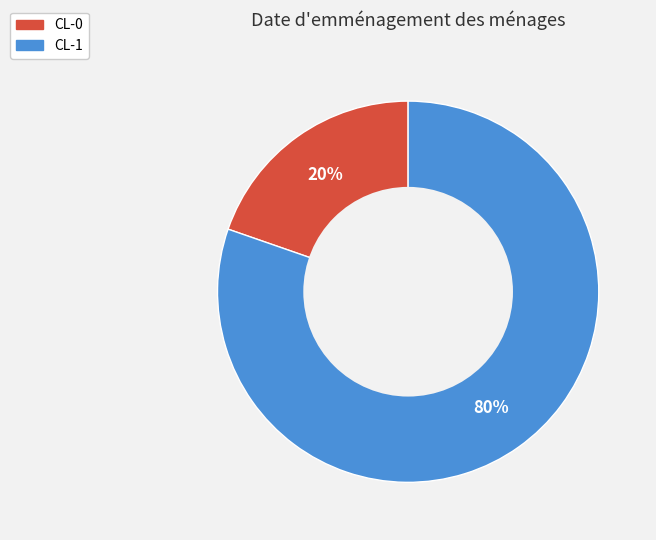

Which category has the smallest portion of the pie?

CL-0